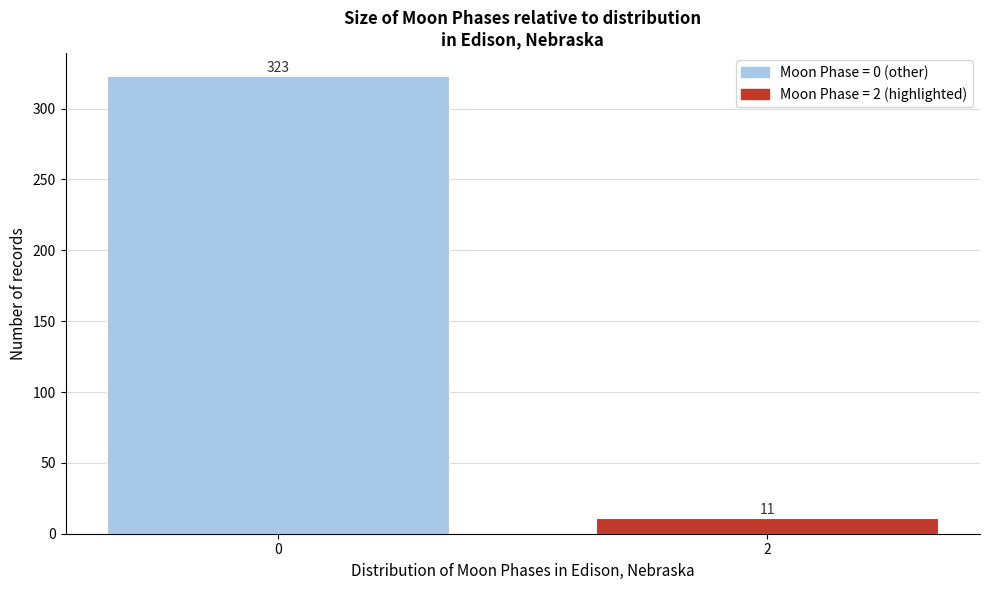

Reading left to right, extract all data points from this chart.

323	11